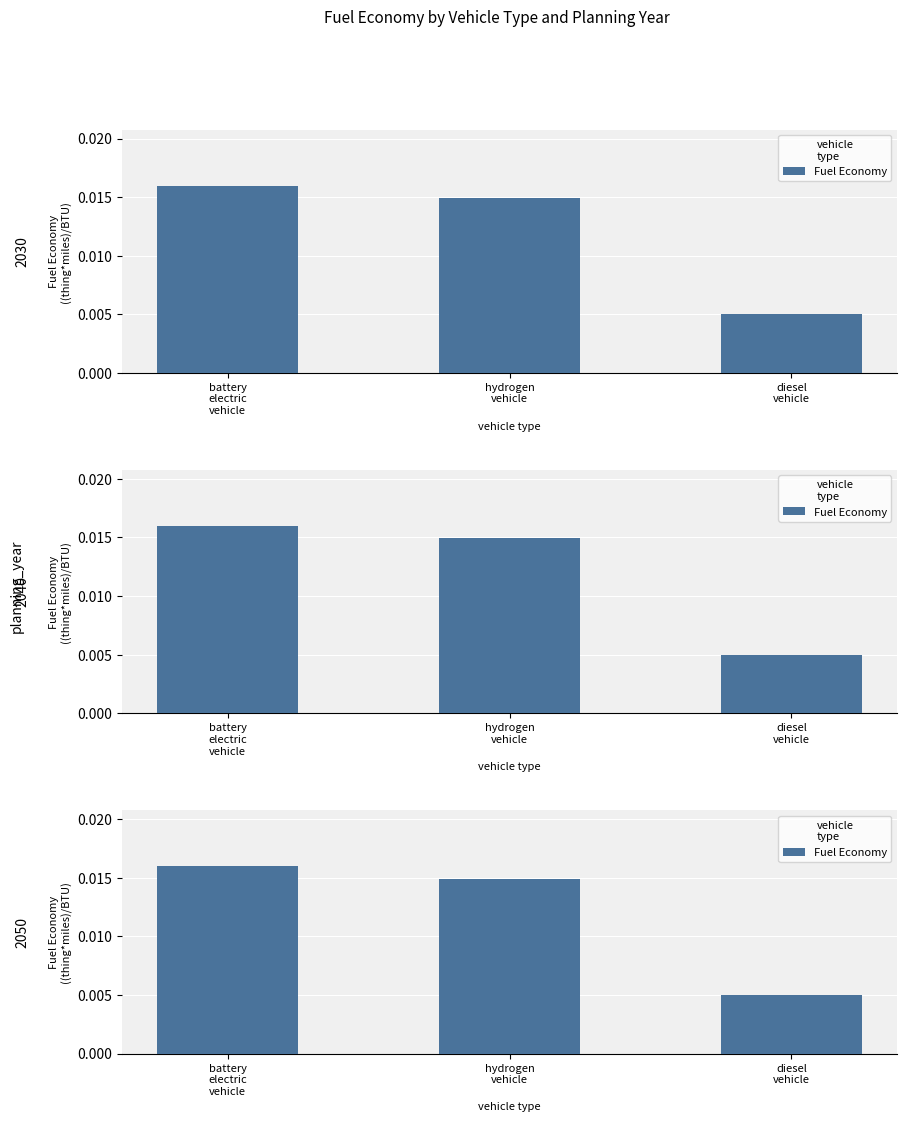

How many series are shown in this chart?

1